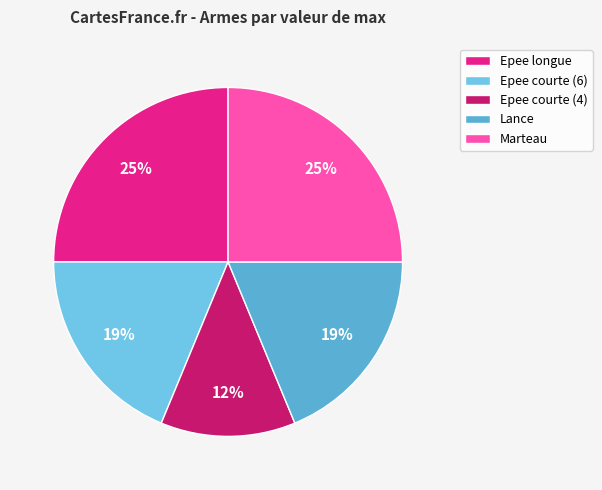

Count the number of slices in the pie.

5